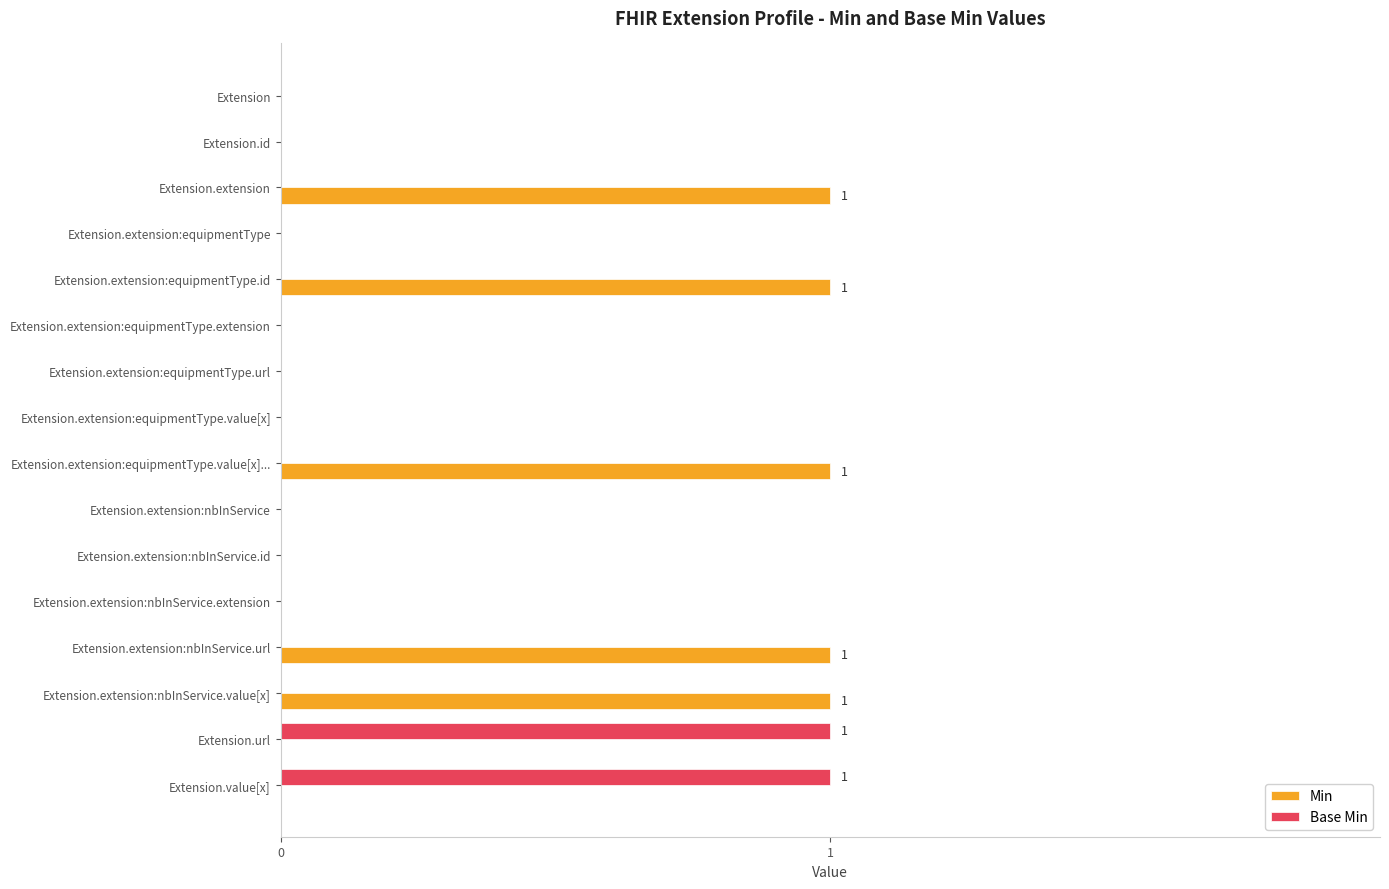

How many categories are shown in the chart?

16